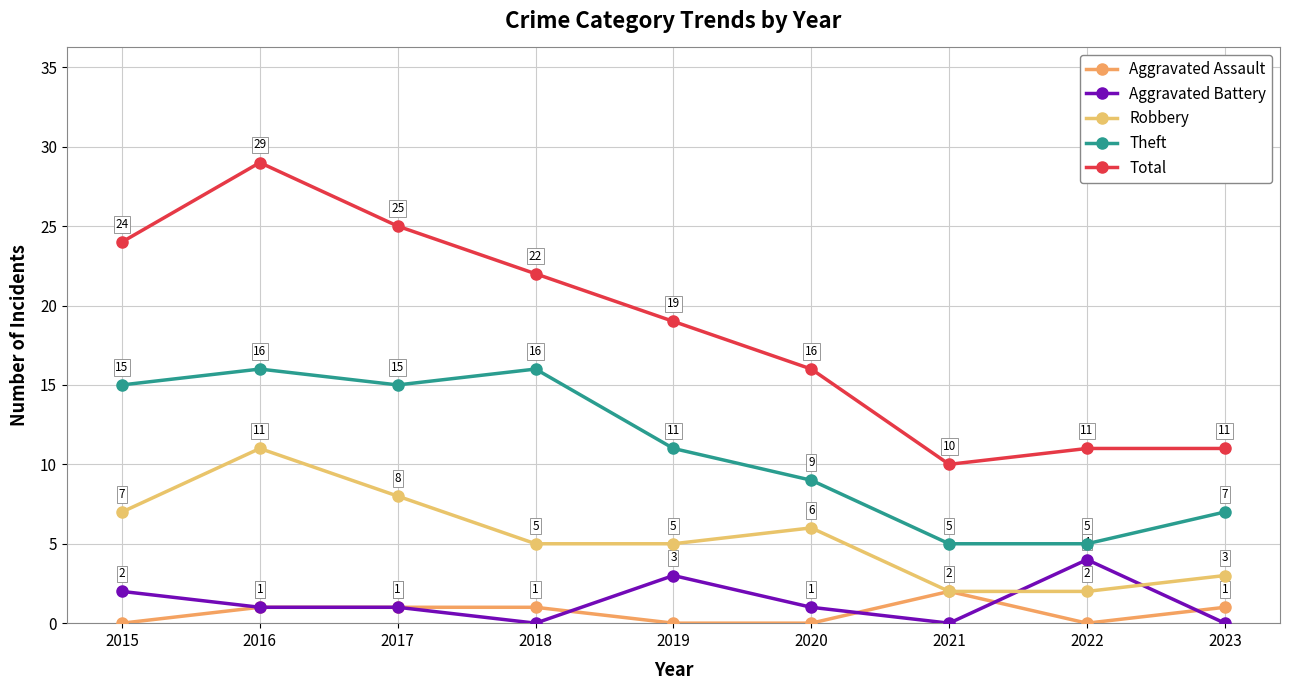

What are all the series names shown in the legend?

Aggravated Assault, Aggravated Battery, Robbery, Theft, Total